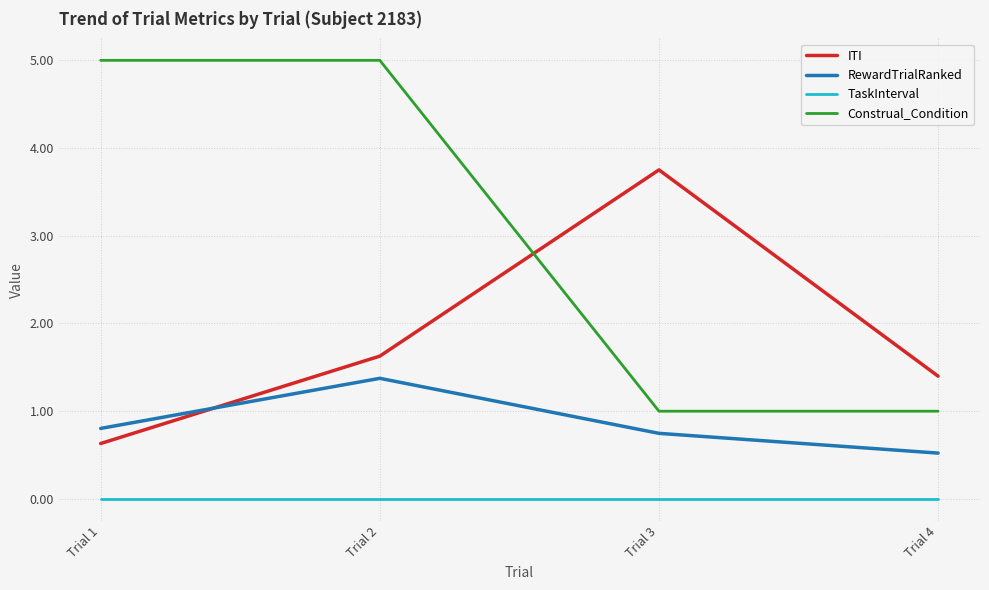

True or false: RewardTrialRanked and Construal_Condition intersect in this chart.

False